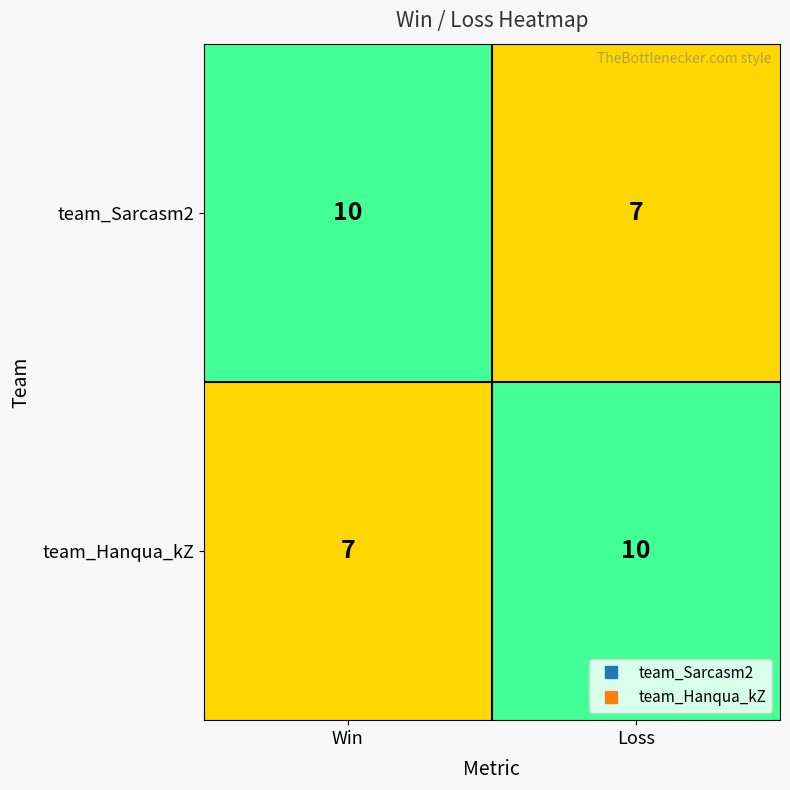

Rank the series at Win from highest to lowest value.

team_Sarcasm2, team_Hanqua_kZ